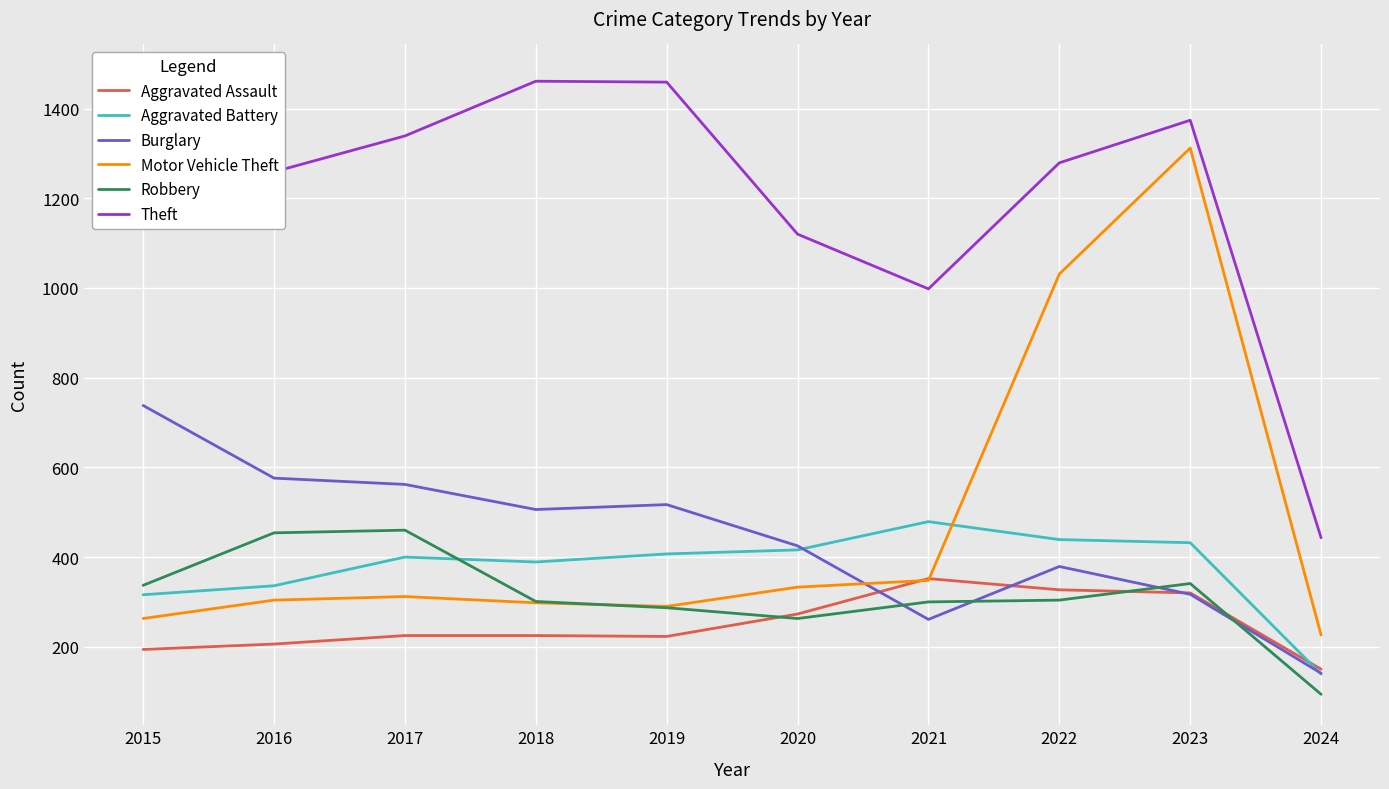

What is the difference between the highest and lowest values at 2017?

1114